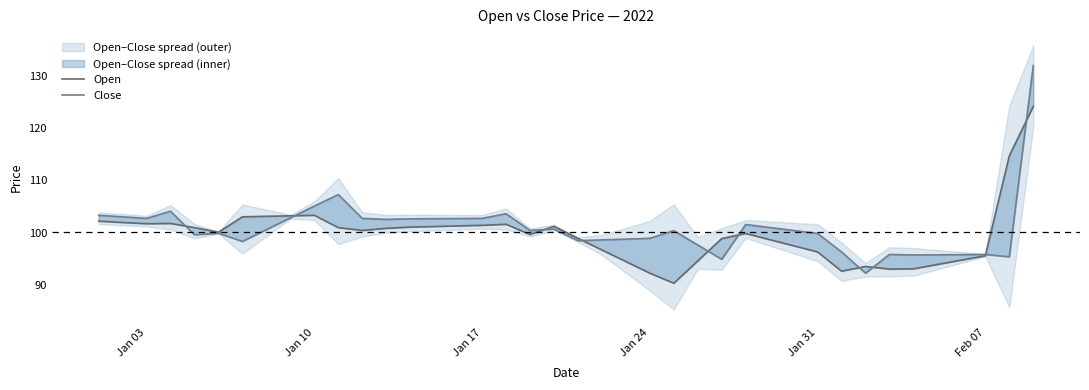

How many intersections are there between Open and Close?

10